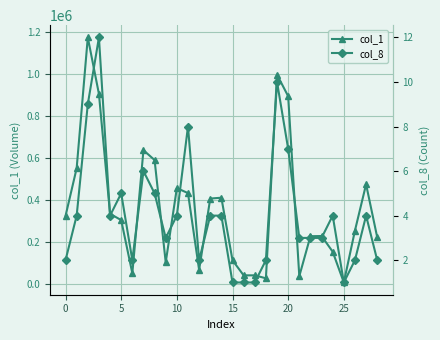

True or false: col_1 has more than 0 points higher than both neighbors.

True